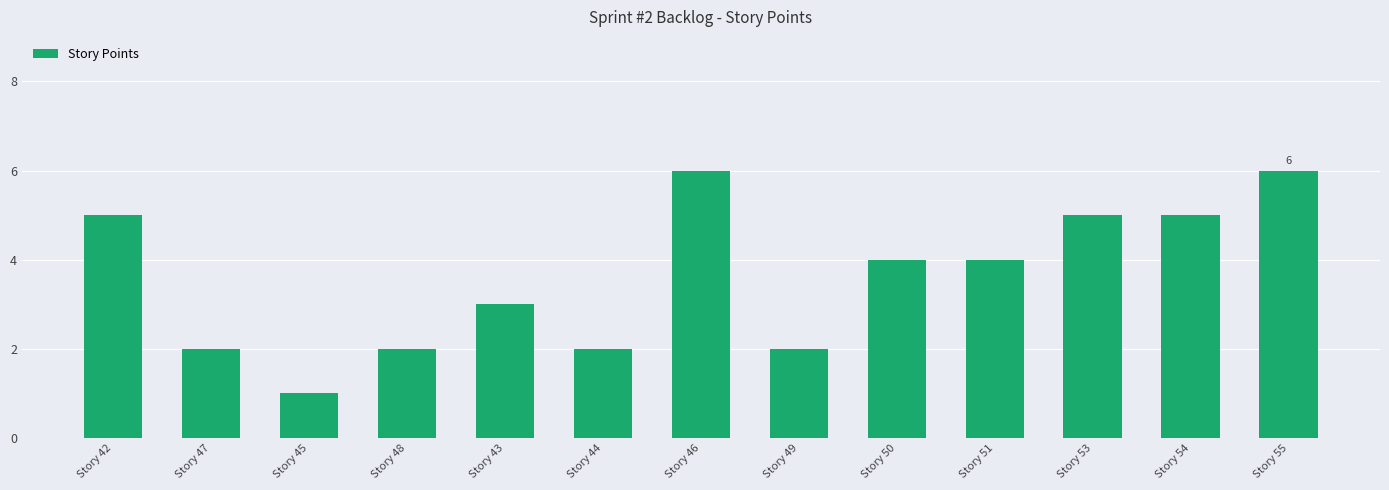

Which has a higher value, Story 51 or Story 54?

Story 54